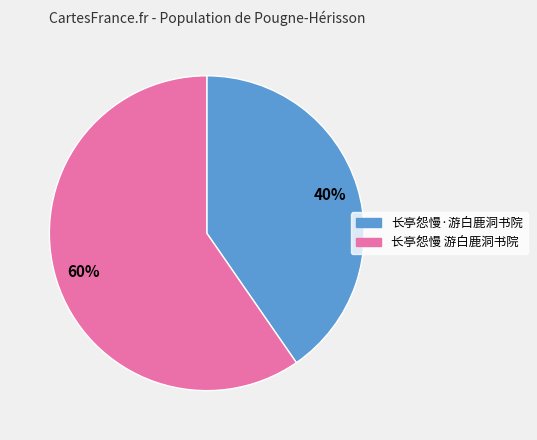

What percentage is the 长亭怨慢·游白鹿洞书院 slice, to the nearest percent?

40%